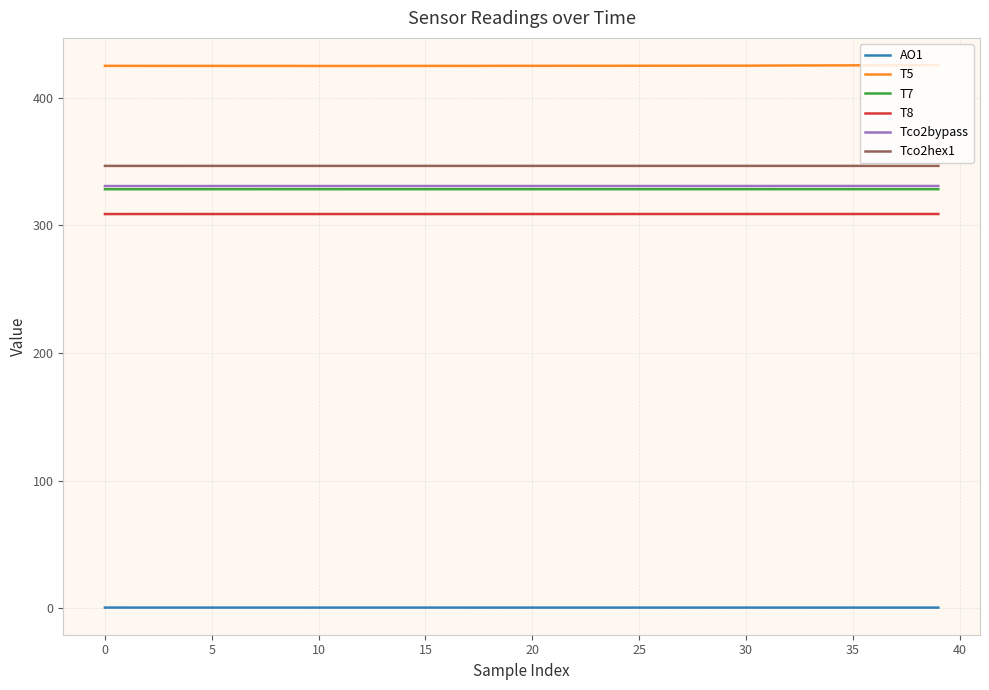

True or false: T7 and T8 cross at least once.

False